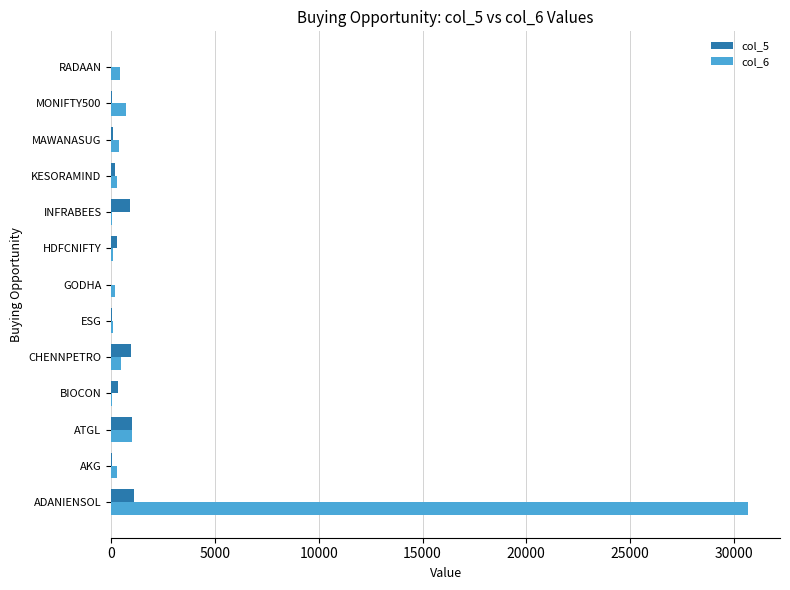

Which series has the largest total across all categories?

col_6